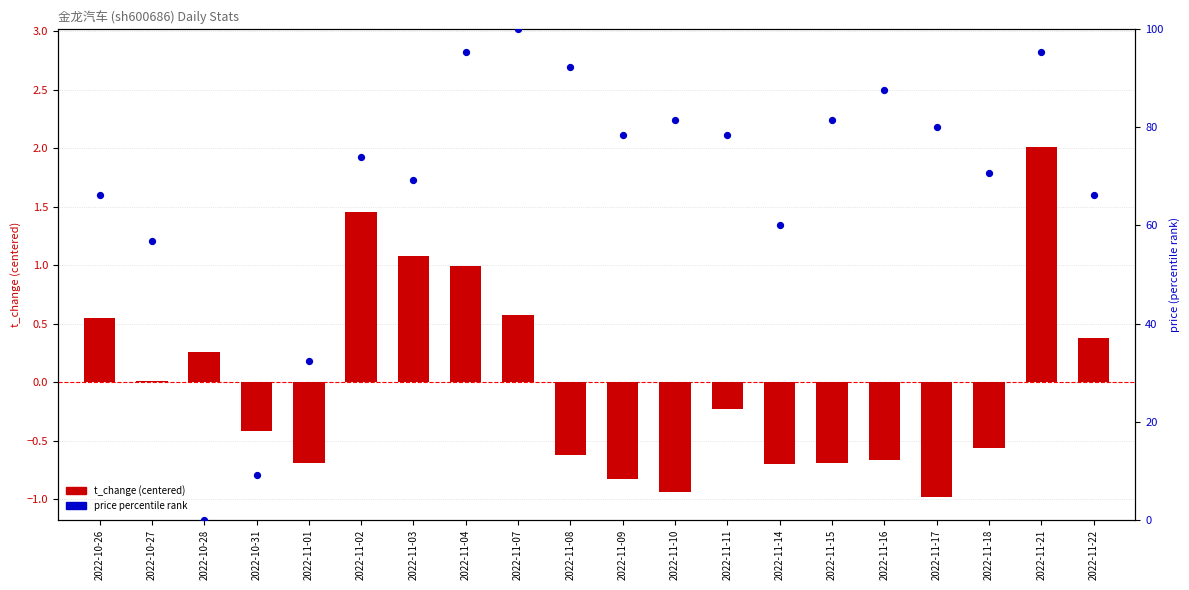

Which series has the largest total across all categories?

price (percentile)